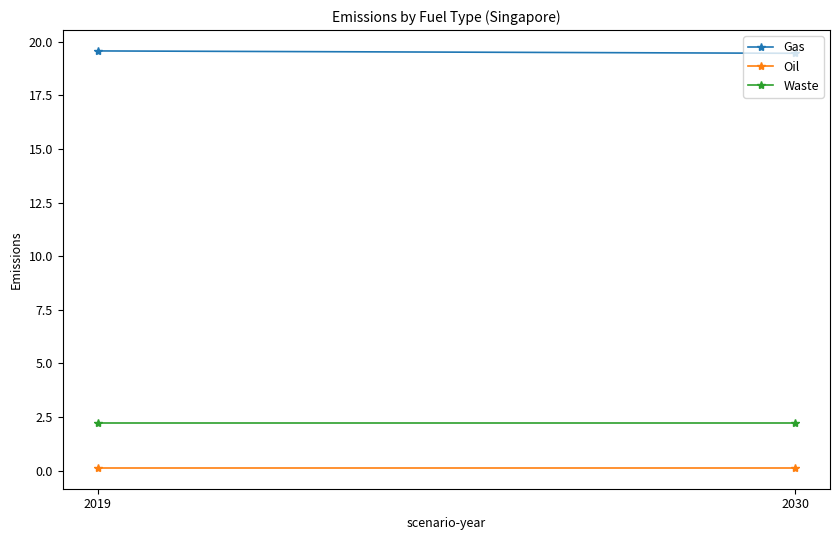

Reading left to right, transcribe all the data shown in this chart.

Gas: 19.6	19.5
Oil: 0.1	0.1
Waste: 2.2	2.2